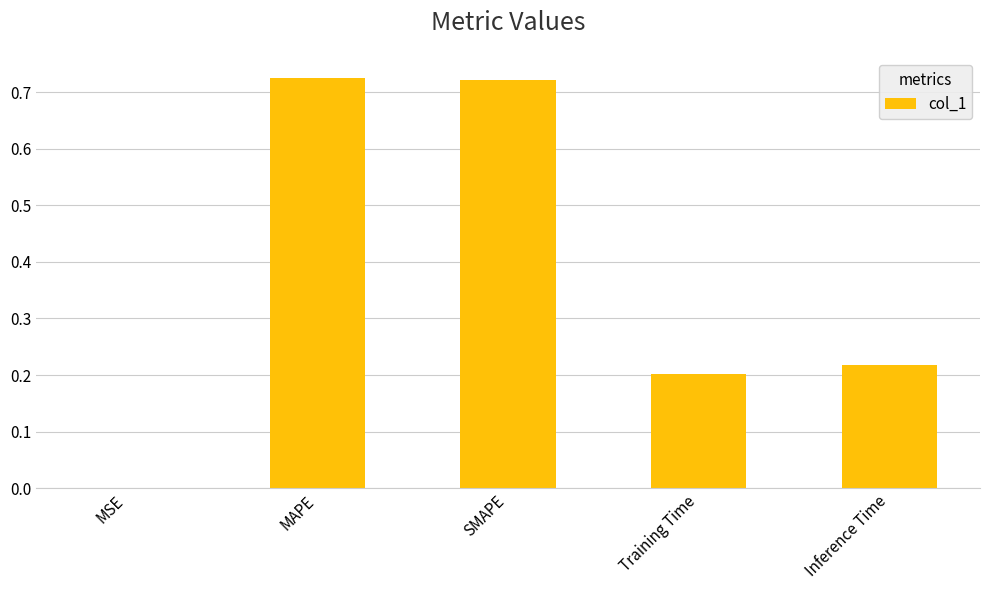

True or false: the data shows 0.1 at Training Time.

False